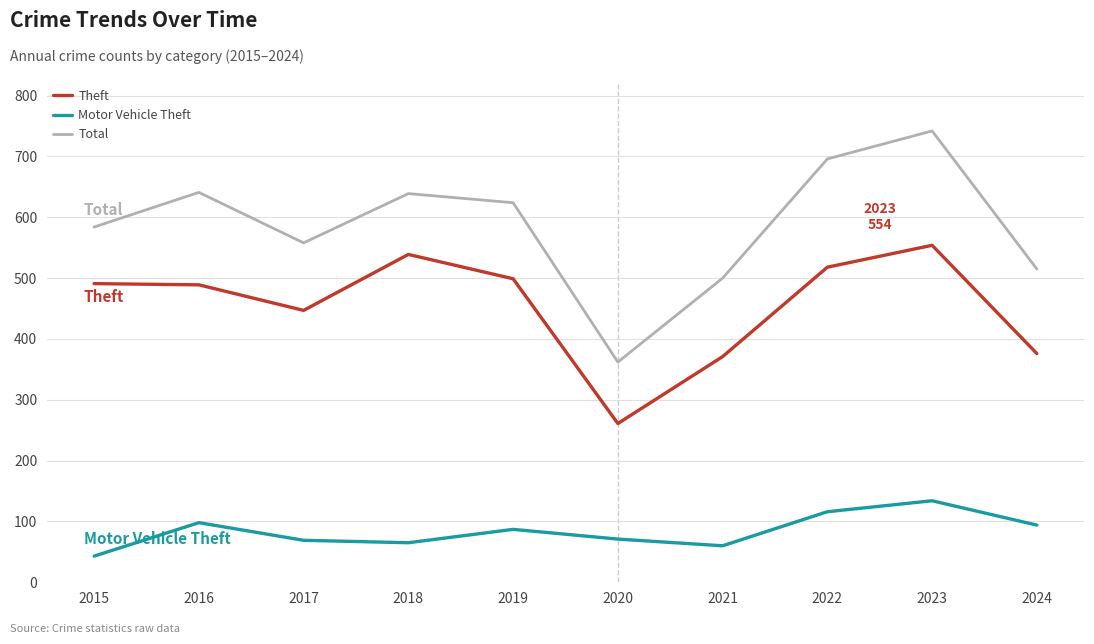

True or false: Theft and Total intersect in this chart.

False